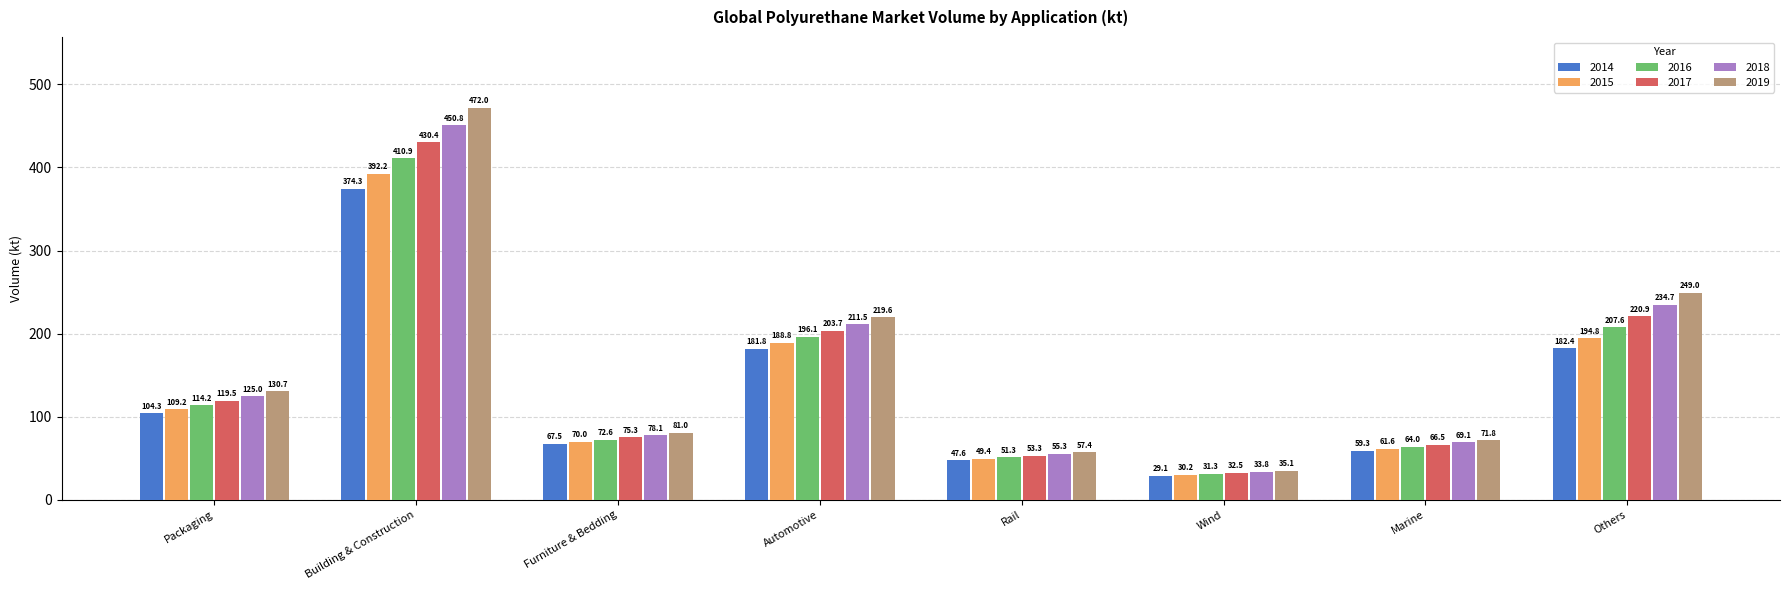

How many categories are shown in the chart?

8